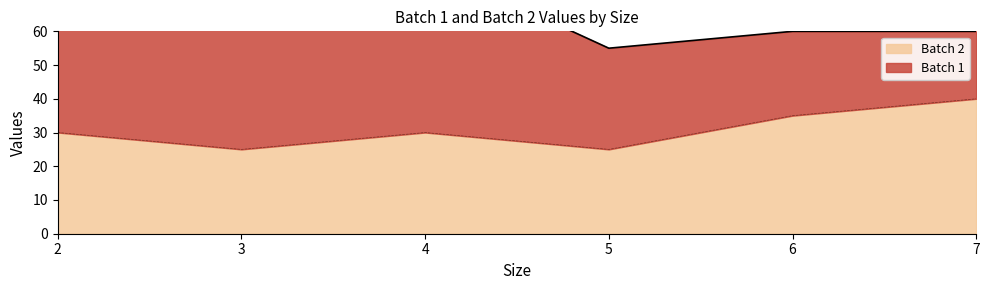

Where does the data first go above 30?

6